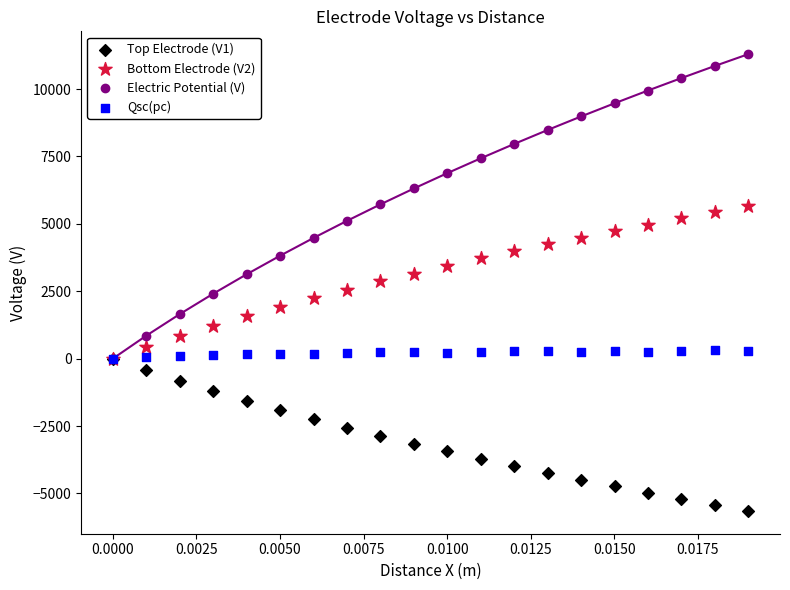

Which series reaches the minimum Y coordinate?

Top Electrode (V1)